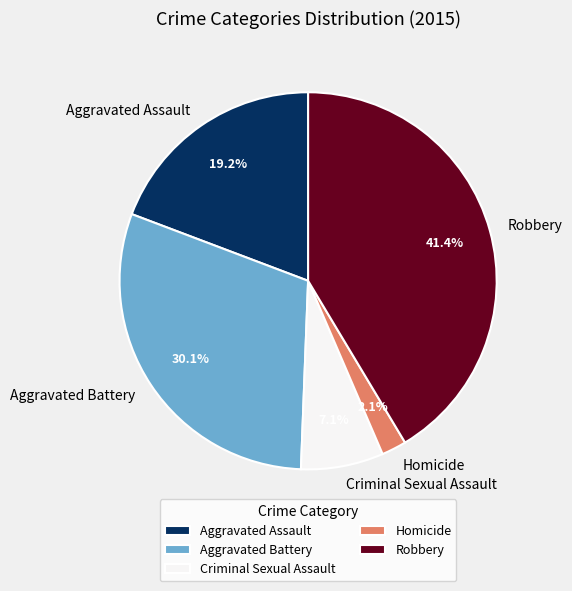

Is the sum of Criminal Sexual Assault and Aggravated Assault greater than half?

No